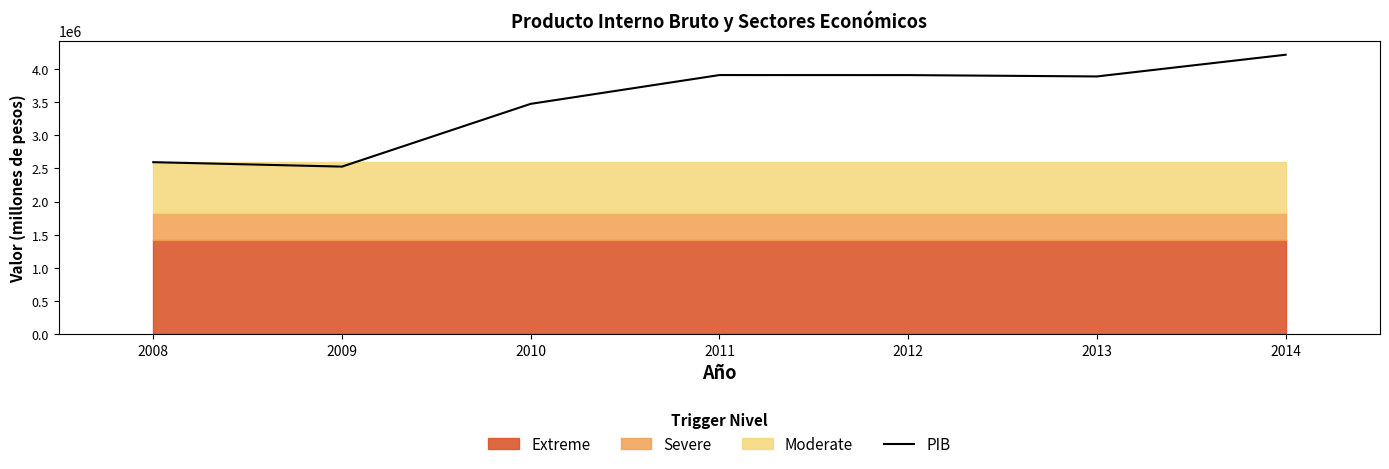

What is the difference between the second highest and second lowest values?

1316008